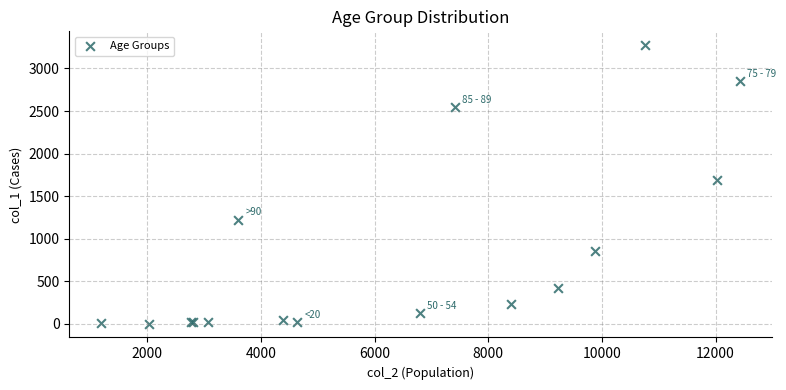

What Y value in the scatter plot is closest to 1638?

1690